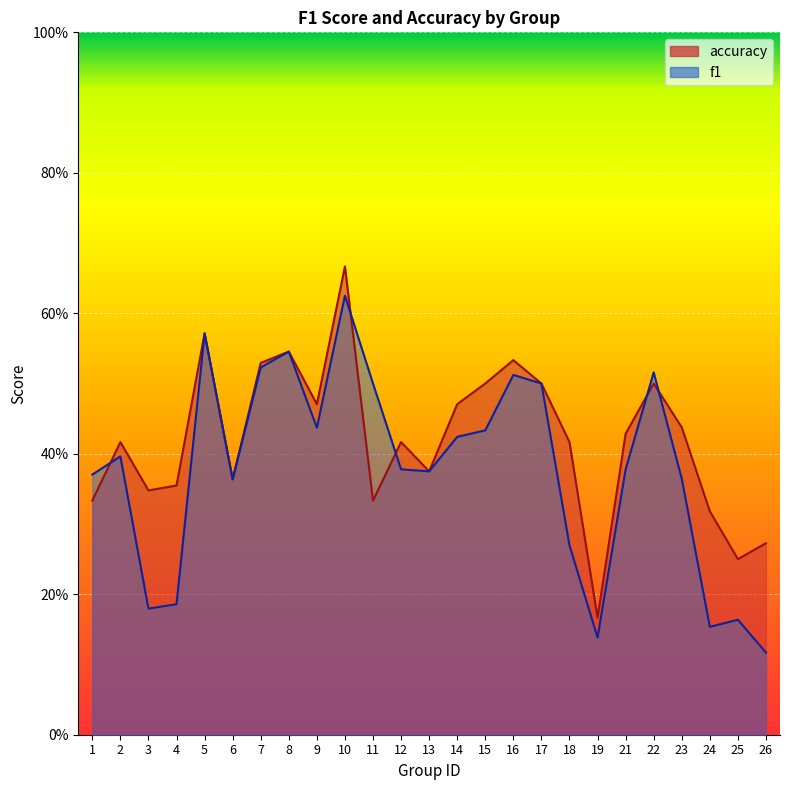

What is the spread (max minus min) of values at 23?

0.1